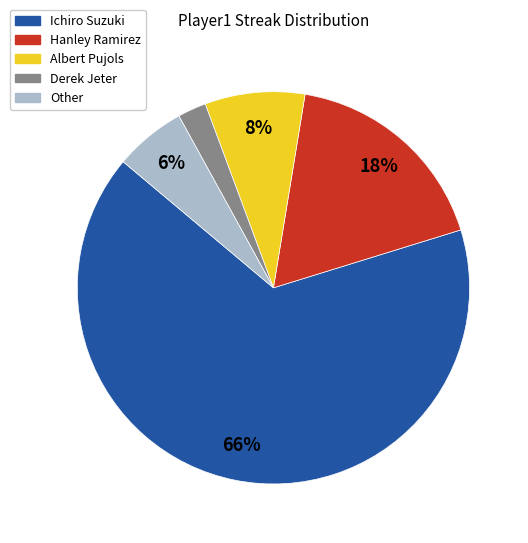

To the nearest percent, what percentage of the pie is Hanley Ramirez?

18%